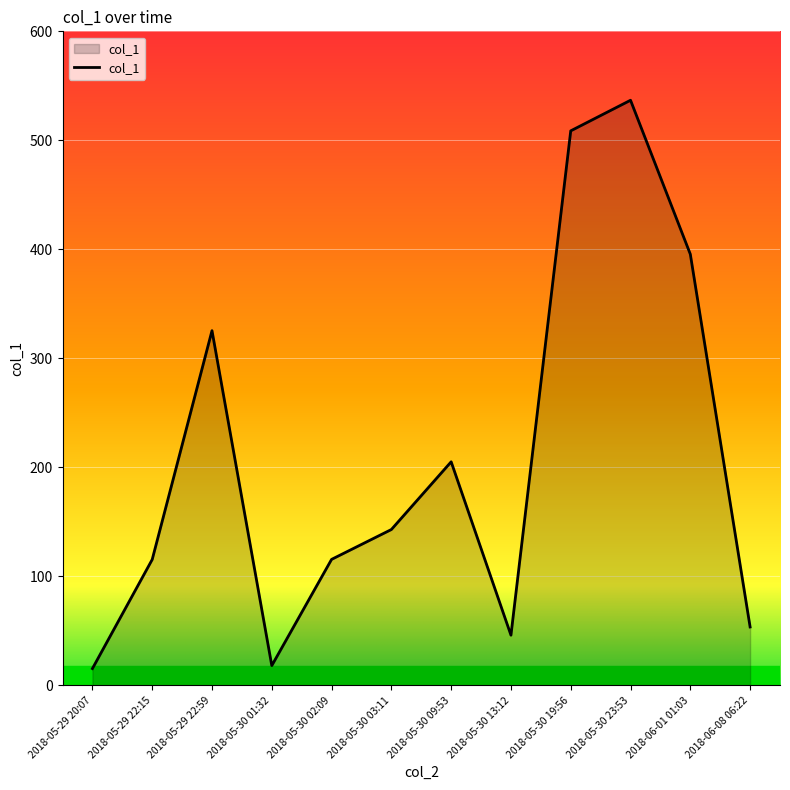

True or false: the data shows 556.3 at 2018-05-29 22:59.

False